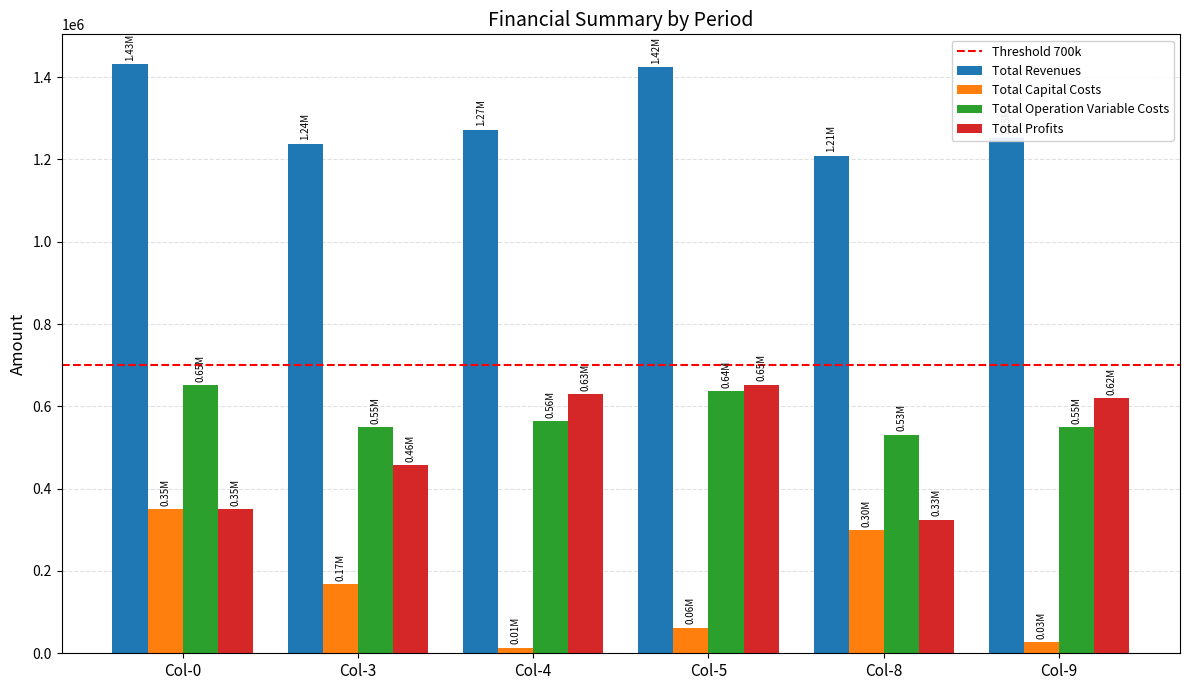

At which category does the chart reach its minimum across all series?

Col-4